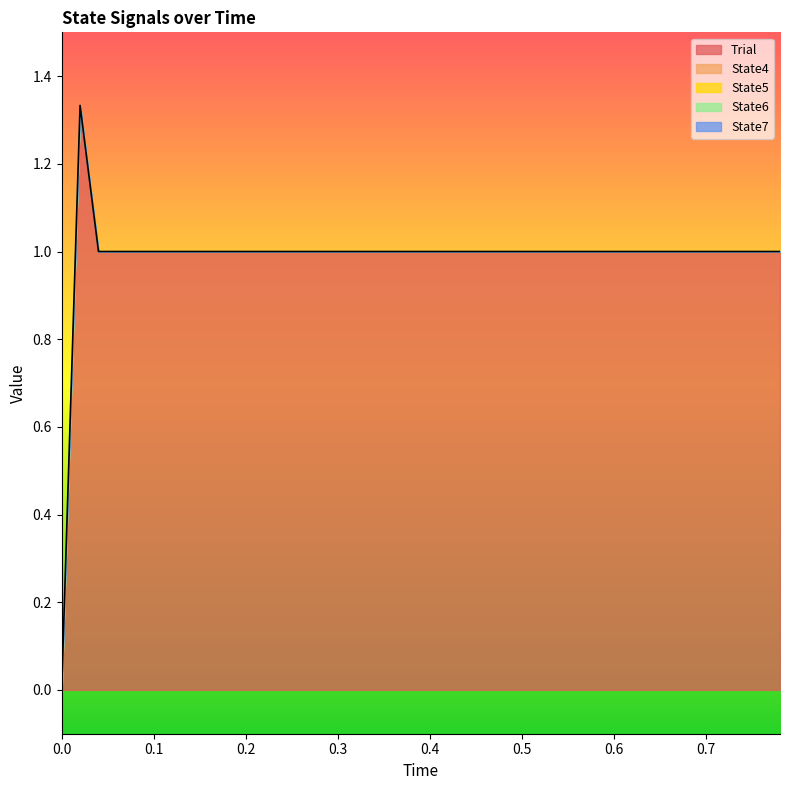

At how many categories does at least one series exceed 0?

39